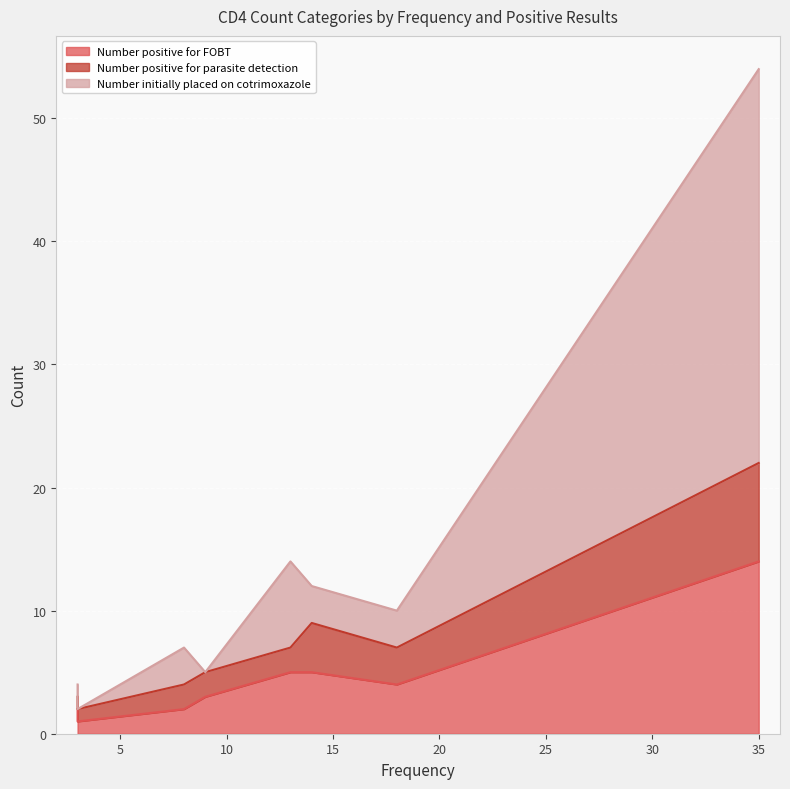

List the labels in order of Number initially placed on cotrimoxazole value, smallest first.

3, 9, 3, 18, 8, 14, 13, 35